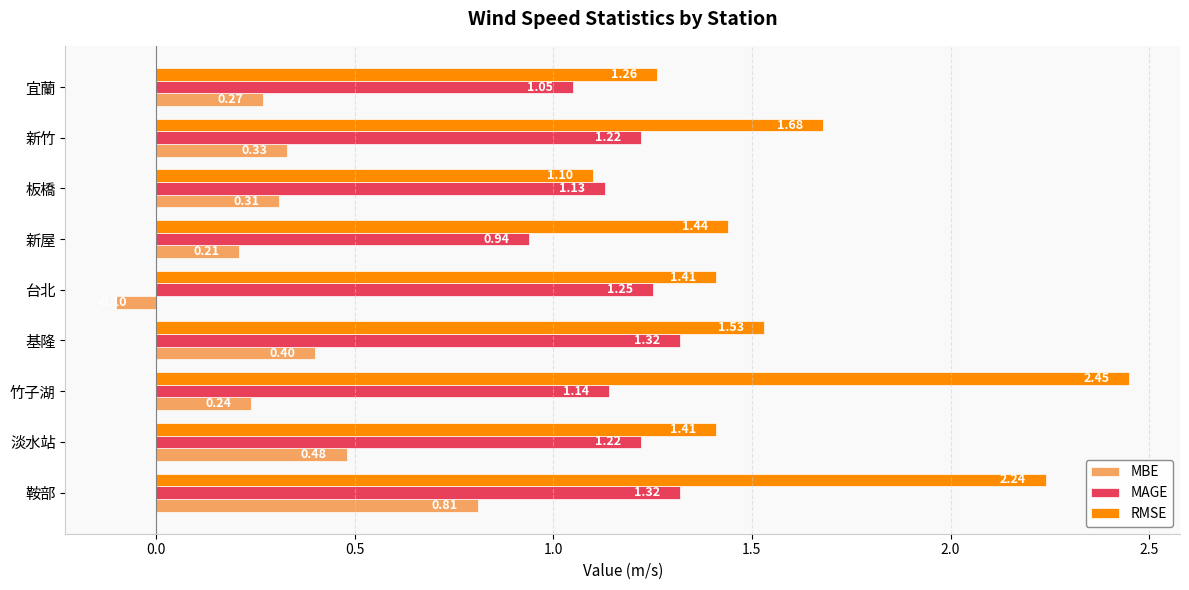

Which series has the largest range (max minus min)?

RMSE